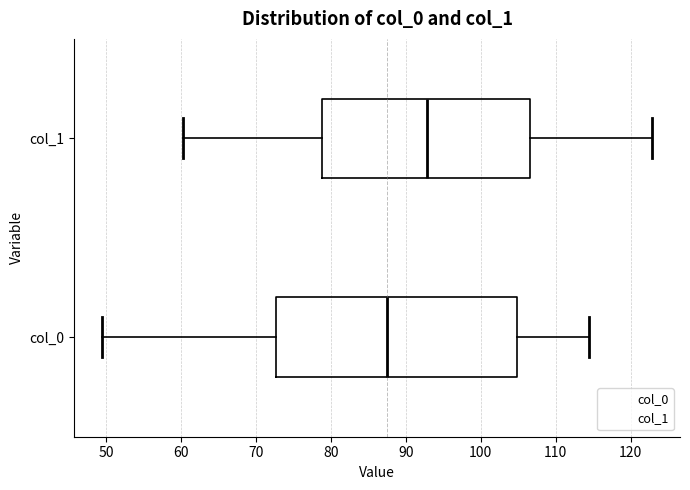

Reading bottom to top, read every box against the x-axis: the position of its median line, the range the box covers, and the ends of its whiskers. The values are not printed on the chart, so give them approximately, as read against the axis.

col_0: median 88, box 73 to 105, whiskers 49 to 114
col_1: median 93, box 79 to 107, whiskers 60 to 123